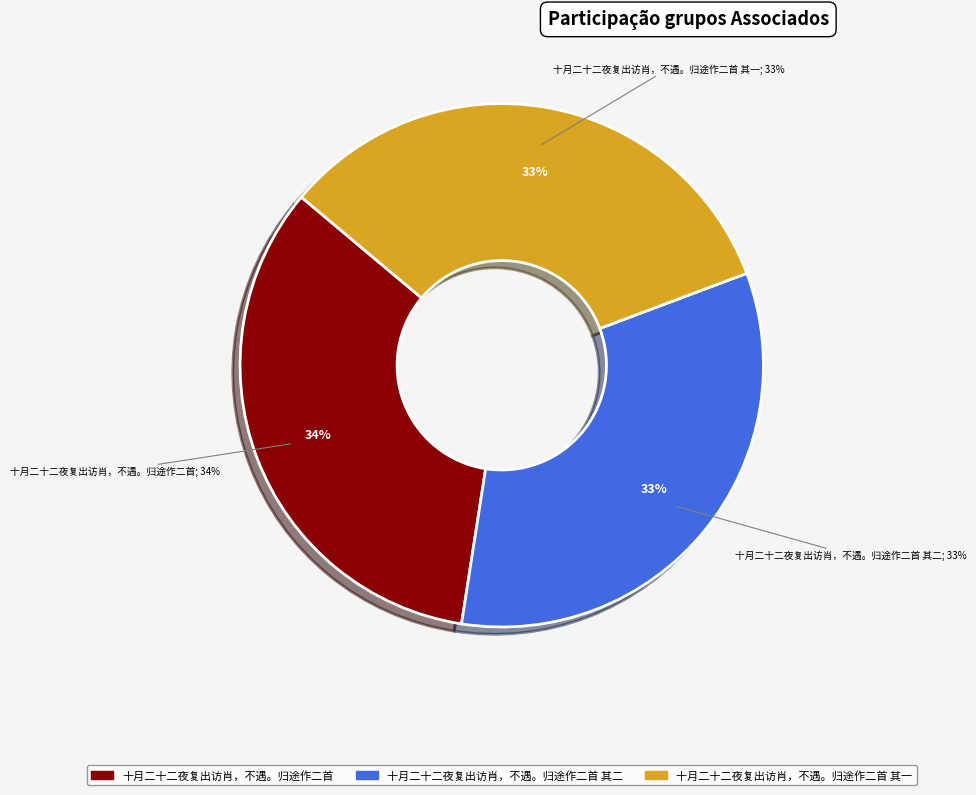

Is it true that 十月二十二夜复出访肖，不遇。归途作二首 其二 is 33% of the pie?

True